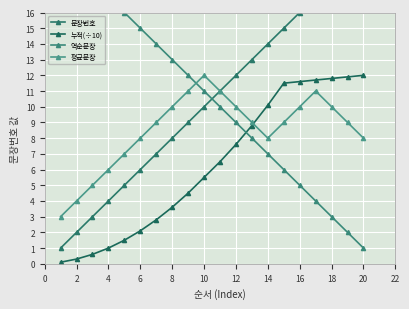

Is the value of 누적(÷10) at 10 greater than the value of 평균문장 at 2?

Yes